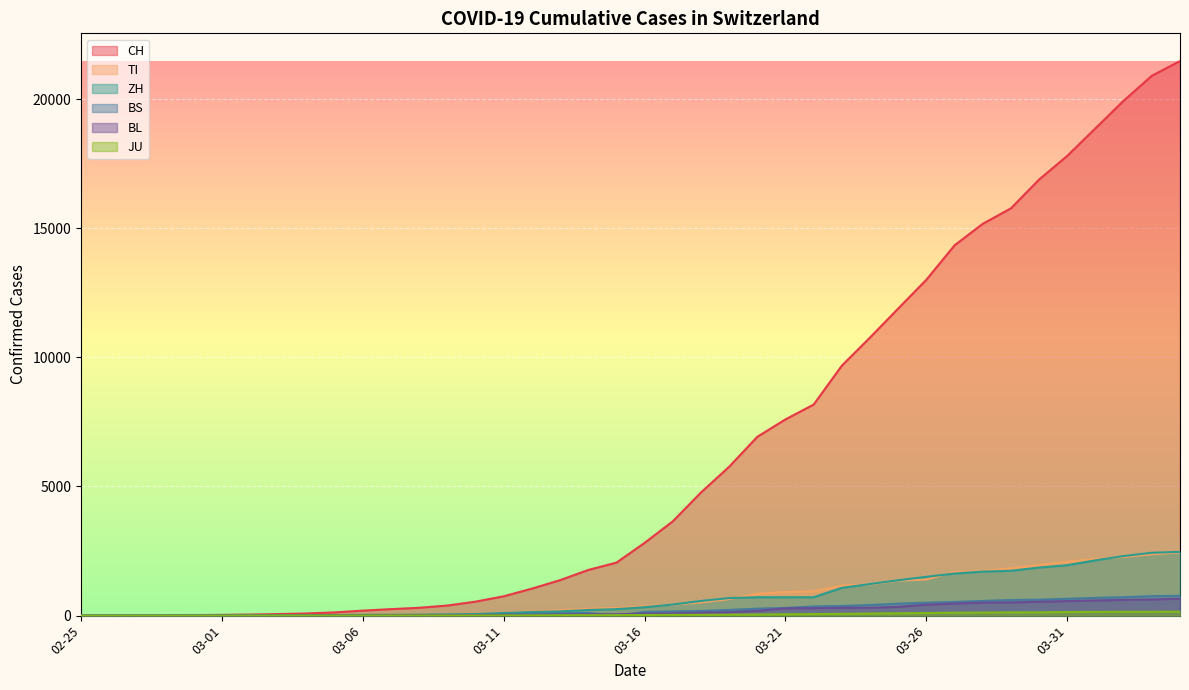

What is the greatest value displayed?

21469